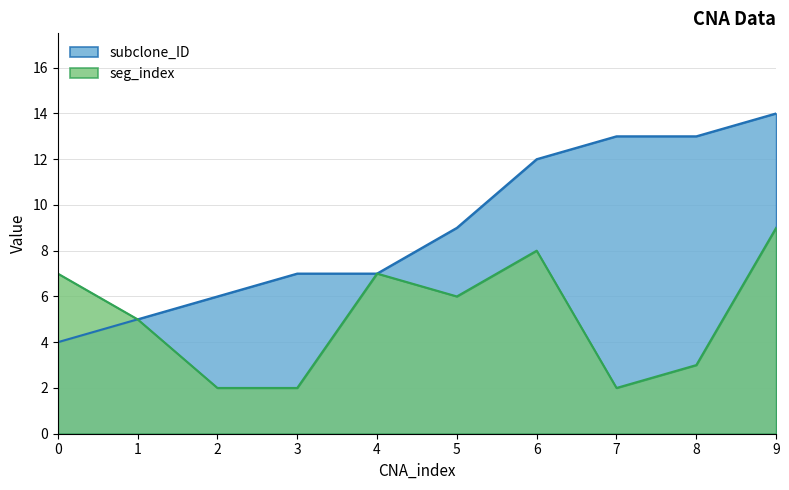

How many seg_index values are between 2 and 7?

8